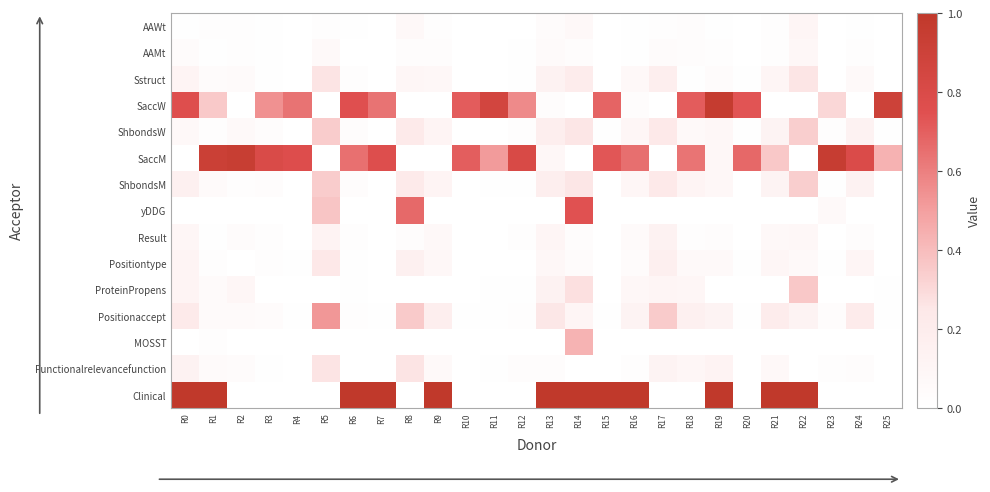

Reading left to right, what are all the values shown in this chart?

AAWt: R0=0.0	R1=0.0	R2=0.0	R3=0.0	R4=0.0	R5=0.0	R6=0.0	R7=0.0	R8=0.1	R9=0.0	R10=0.0	R11=0.0	R12=0.0	R13=0.0	R14=0.1	R15=0.0	R16=0.0	R17=0.0	R18=0.0	R19=0.0	R20=0.0	R21=0.0	R22=0.1	R23=0.0	R24=0.0	R25=0.0
AAMt: R0=0.0	R1=0.0	R2=0.0	R3=0.0	R4=0.0	R5=0.1	R6=0.0	R7=0.0	R8=0.0	R9=0.0	R10=0.0	R11=0.0	R12=0.0	R13=0.1	R14=0.0	R15=0.0	R16=0.0	R17=0.0	R18=0.0	R19=0.0	R20=0.0	R21=0.0	R22=0.1	R23=0.0	R24=0.0	R25=0.0
Sstruct: R0=0.1	R1=0.0	R2=0.1	R3=0.0	R4=0.0	R5=0.3	R6=0.0	R7=0.0	R8=0.1	R9=0.1	R10=0.0	R11=0.0	R12=0.0	R13=0.1	R14=0.2	R15=0.0	R16=0.1	R17=0.2	R18=0.0	R19=0.0	R20=0.0	R21=0.1	R22=0.3	R23=0.0	R24=0.1	R25=0.0
SaccW: R0=0.8	R1=0.4	R2=0.0	R3=0.5	R4=0.6	R5=0.0	R6=0.8	R7=0.6	R8=0.0	R9=0.0	R10=0.7	R11=0.9	R12=0.6	R13=0.0	R14=0.0	R15=0.7	R16=0.0	R17=0.0	R18=0.7	R19=1.0	R20=0.7	R21=0.0	R22=0.0	R23=0.3	R24=0.0	R25=0.9
ShbondsW: R0=0.1	R1=0.0	R2=0.1	R3=0.0	R4=0.0	R5=0.3	R6=0.0	R7=0.0	R8=0.2	R9=0.1	R10=0.0	R11=0.0	R12=0.0	R13=0.2	R14=0.3	R15=0.0	R16=0.1	R17=0.2	R18=0.1	R19=0.1	R20=0.0	R21=0.1	R22=0.3	R23=0.0	R24=0.1	R25=0.0
SaccM: R0=0.0	R1=0.9	R2=0.9	R3=0.8	R4=0.8	R5=0.0	R6=0.6	R7=0.8	R8=0.0	R9=0.0	R10=0.7	R11=0.5	R12=0.8	R13=0.1	R14=0.0	R15=0.7	R16=0.7	R17=0.0	R18=0.6	R19=0.1	R20=0.7	R21=0.4	R22=0.0	R23=0.9	R24=0.8	R25=0.4
ShbondsM: R0=0.2	R1=0.0	R2=0.0	R3=0.0	R4=0.0	R5=0.3	R6=0.0	R7=0.0	R8=0.2	R9=0.1	R10=0.0	R11=0.0	R12=0.0	R13=0.2	R14=0.3	R15=0.0	R16=0.1	R17=0.2	R18=0.1	R19=0.1	R20=0.0	R21=0.1	R22=0.3	R23=0.0	R24=0.1	R25=0.0
yDDG: R0=0.0	R1=0.0	R2=0.0	R3=0.0	R4=0.0	R5=0.4	R6=0.0	R7=0.0	R8=0.7	R9=0.0	R10=0.0	R11=0.0	R12=0.0	R13=0.0	R14=0.7	R15=0.0	R16=0.0	R17=0.0	R18=0.0	R19=0.0	R20=0.0	R21=0.0	R22=0.0	R23=0.1	R24=0.0	R25=0.0
Result: R0=0.1	R1=0.0	R2=0.0	R3=0.0	R4=0.0	R5=0.1	R6=0.0	R7=0.0	R8=0.0	R9=0.1	R10=0.0	R11=0.0	R12=0.0	R13=0.1	R14=0.0	R15=0.0	R16=0.1	R17=0.1	R18=0.0	R19=0.0	R20=0.0	R21=0.1	R22=0.1	R23=0.0	R24=0.0	R25=0.0
Positiontype: R0=0.1	R1=0.0	R2=0.0	R3=0.0	R4=0.0	R5=0.2	R6=0.0	R7=0.0	R8=0.2	R9=0.1	R10=0.0	R11=0.0	R12=0.0	R13=0.1	R14=0.0	R15=0.0	R16=0.0	R17=0.2	R18=0.1	R19=0.1	R20=0.0	R21=0.1	R22=0.1	R23=0.0	R24=0.1	R25=0.0
ProteinPropens: R0=0.1	R1=0.1	R2=0.1	R3=0.0	R4=0.0	R5=0.0	R6=0.0	R7=0.0	R8=0.0	R9=0.0	R10=0.0	R11=0.0	R12=0.0	R13=0.1	R14=0.3	R15=0.0	R16=0.1	R17=0.1	R18=0.1	R19=0.0	R20=0.0	R21=0.0	R22=0.4	R23=0.0	R24=0.0	R25=0.0
Positionaccept: R0=0.2	R1=0.1	R2=0.0	R3=0.0	R4=0.0	R5=0.5	R6=0.0	R7=0.0	R8=0.4	R9=0.2	R10=0.0	R11=0.0	R12=0.0	R13=0.3	R14=0.1	R15=0.0	R16=0.1	R17=0.3	R18=0.2	R19=0.1	R20=0.0	R21=0.2	R22=0.1	R23=0.0	R24=0.2	R25=0.0
MOSST: R0=0.0	R1=0.0	R2=0.0	R3=0.0	R4=0.0	R5=0.0	R6=0.0	R7=0.0	R8=0.0	R9=0.0	R10=0.0	R11=0.0	R12=0.0	R13=0.0	R14=0.4	R15=0.0	R16=0.0	R17=0.0	R18=0.0	R19=0.0	R20=0.0	R21=0.0	R22=0.0	R23=0.0	R24=0.0	R25=0.0
Functionalrelevancefunction: R0=0.1	R1=0.1	R2=0.0	R3=0.0	R4=0.0	R5=0.3	R6=0.0	R7=0.0	R8=0.3	R9=0.1	R10=0.0	R11=0.0	R12=0.0	R13=0.0	R14=0.0	R15=0.0	R16=0.0	R17=0.1	R18=0.1	R19=0.1	R20=0.0	R21=0.1	R22=0.0	R23=0.0	R24=0.0	R25=0.0
Clinical: R0=1.0	R1=1.0	R2=0.0	R3=0.0	R4=0.0	R5=0.0	R6=1.0	R7=1.0	R8=0.0	R9=1.0	R10=0.0	R11=0.0	R12=0.0	R13=1.0	R14=1.0	R15=1.0	R16=1.0	R17=0.0	R18=0.0	R19=1.0	R20=0.0	R21=1.0	R22=1.0	R23=0.0	R24=0.0	R25=0.0